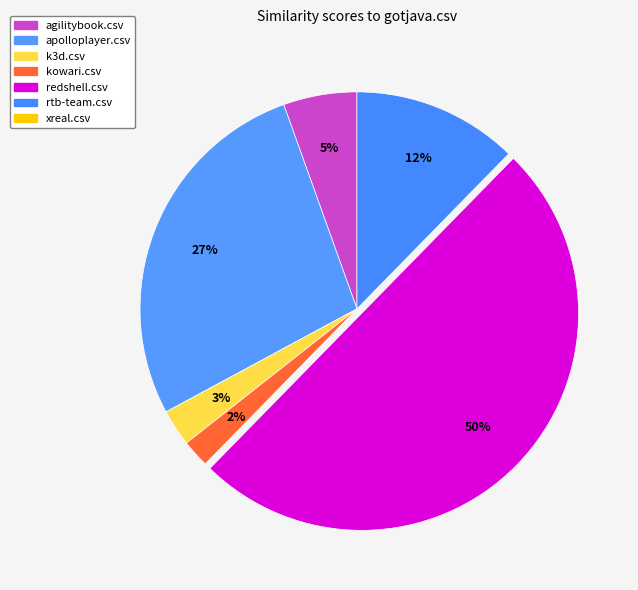

How many slices are in this pie chart?

6